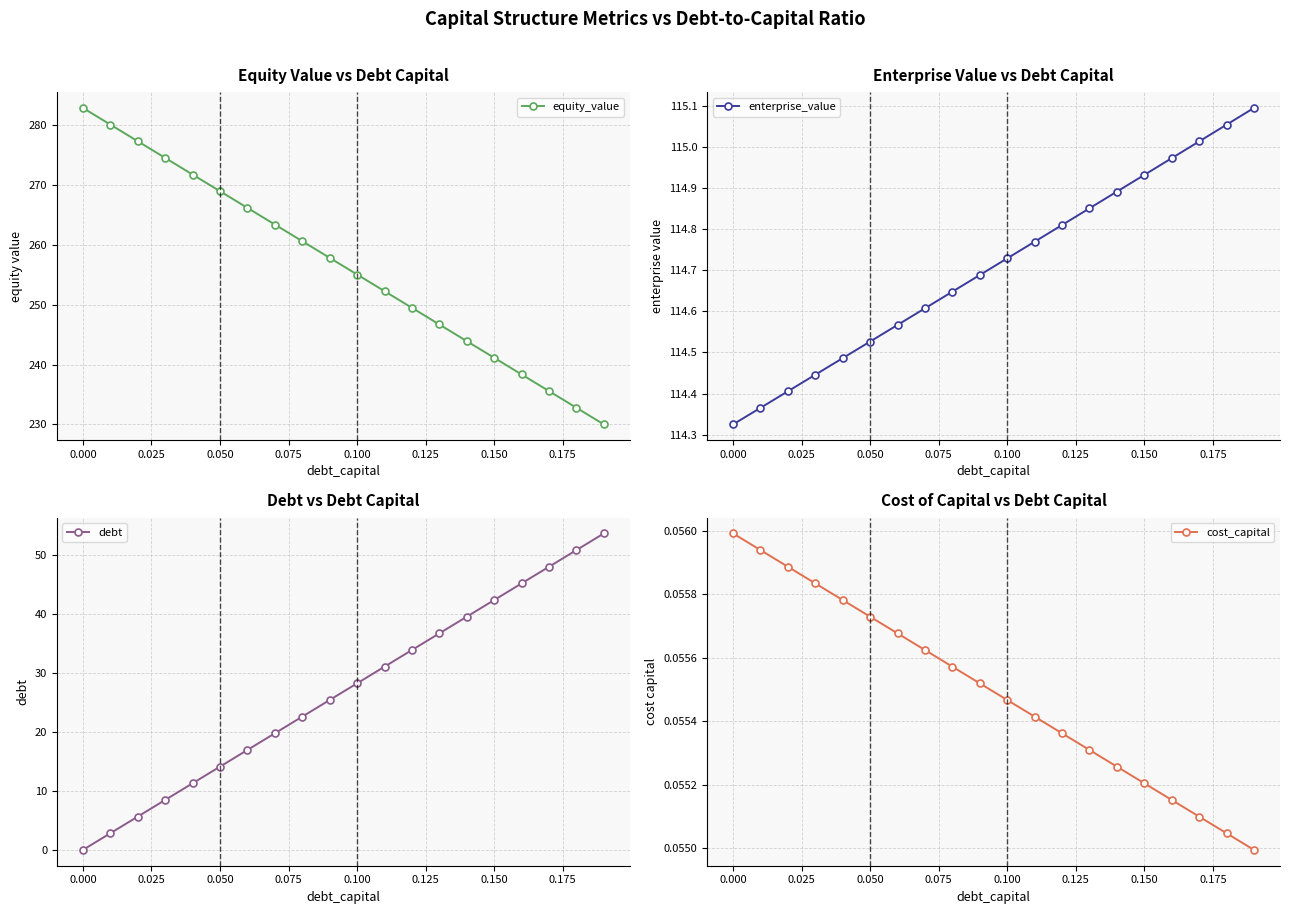

True or false: equity_value has more than 1 points higher than both neighbors.

False